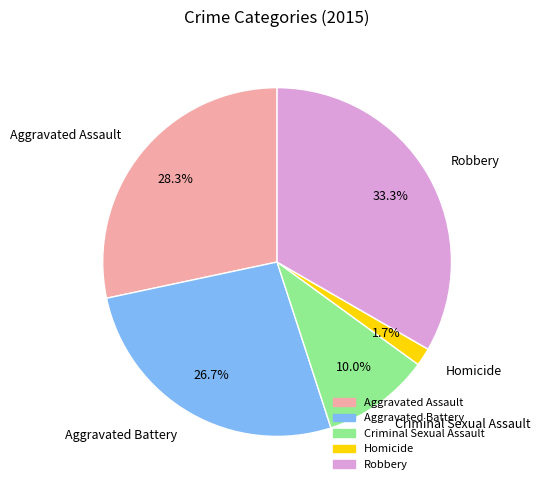

Does Criminal Sexual Assault account for over 50% of the chart?

No